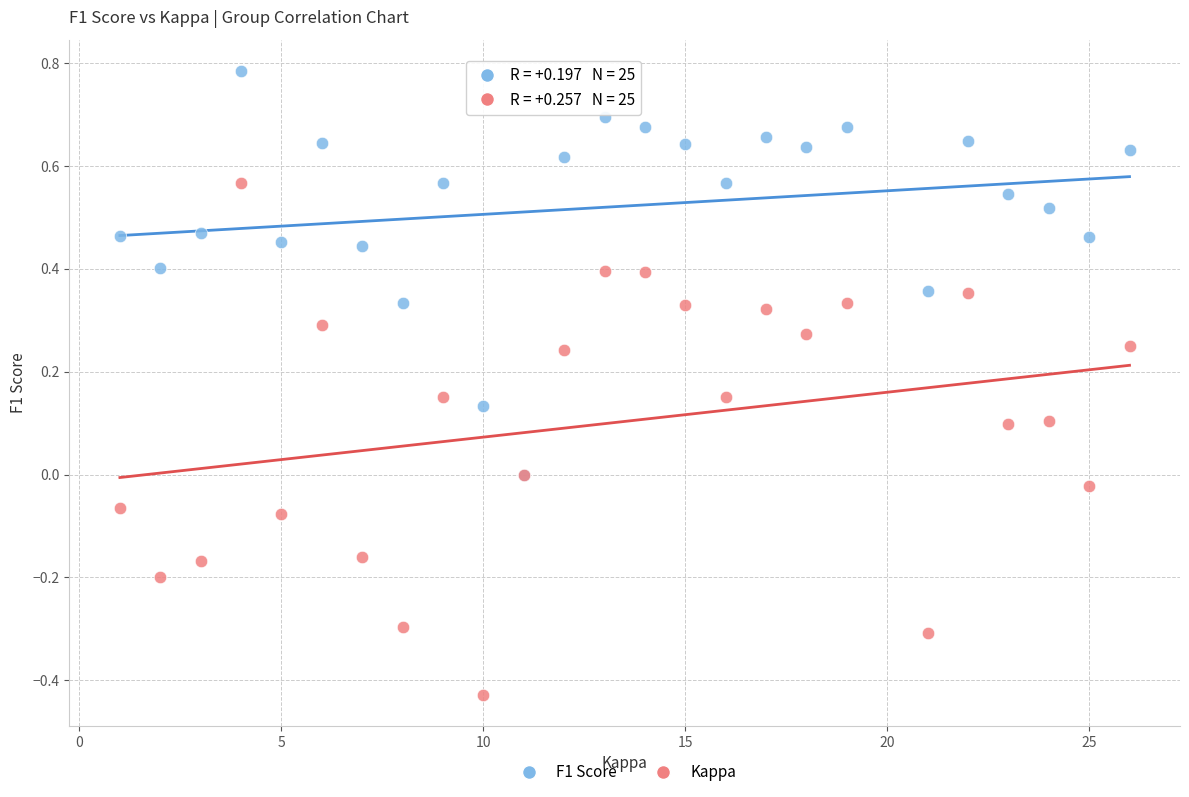

What are all the series names shown in the legend?

F1 Score, Kappa